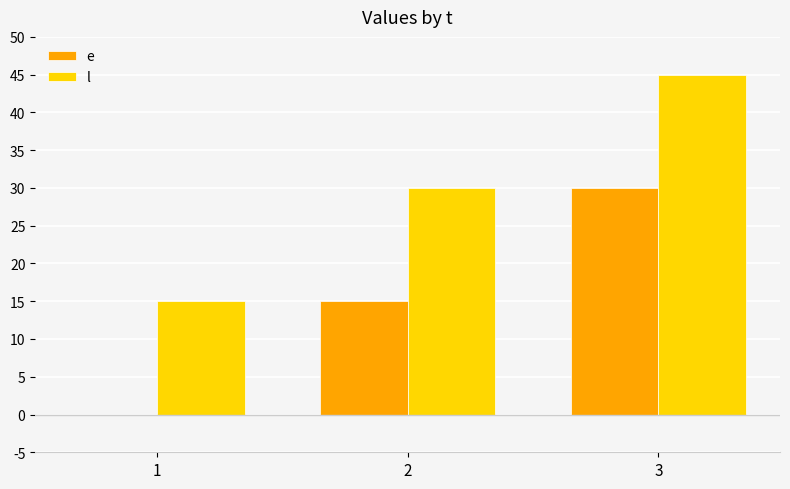

Which series has the largest total across all categories?

l